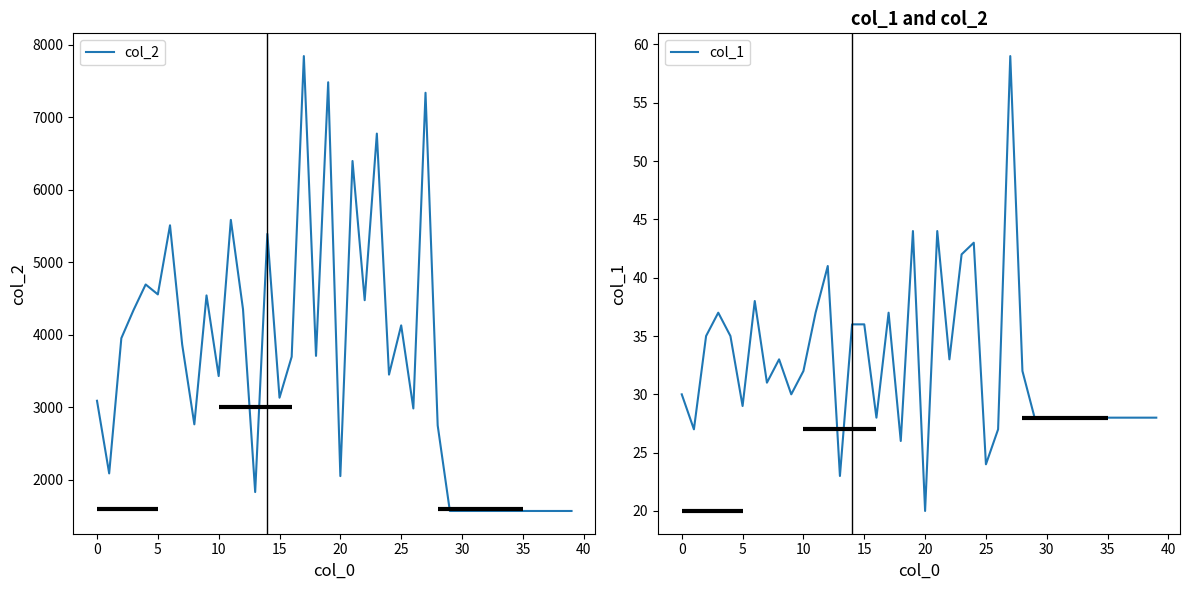

List the series in order of their overall mean, lowest first.

col_1, col_2